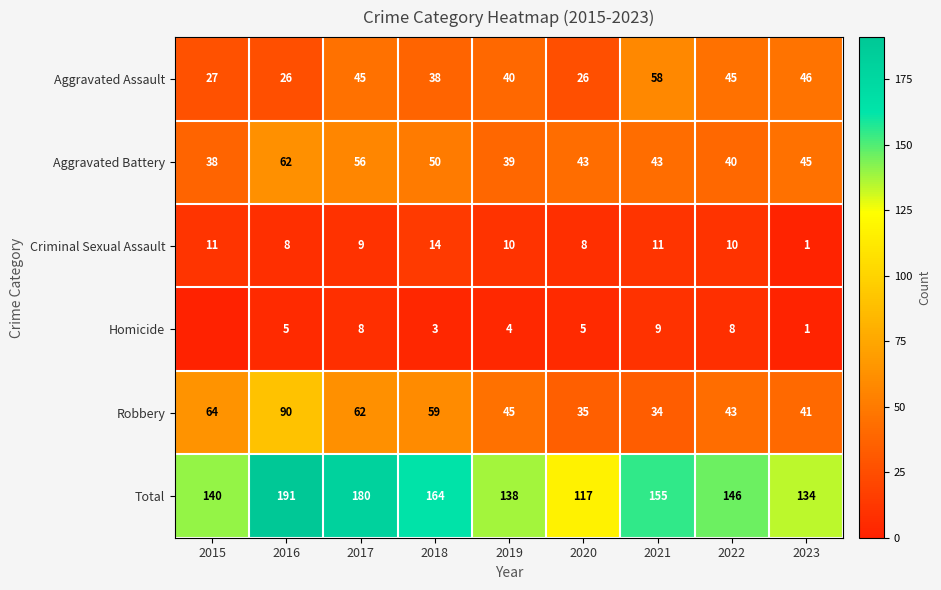

How many data points does each series have?

9